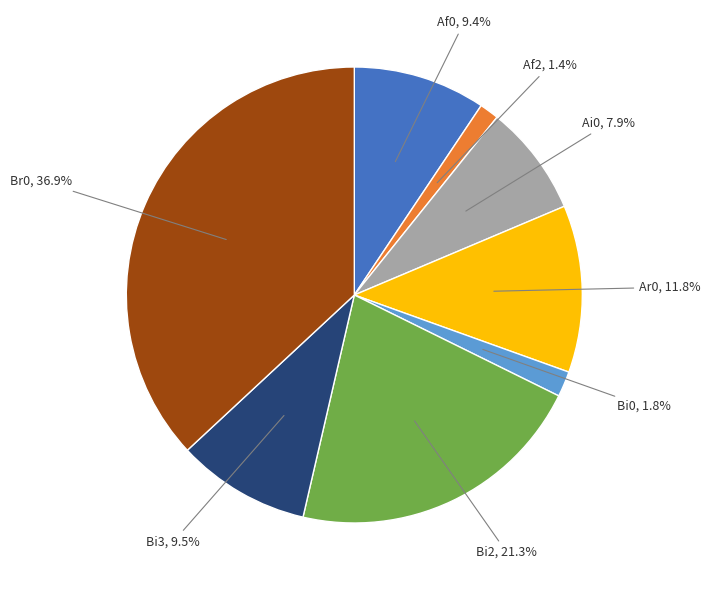

Is there any slice that represents more than half of the pie?

No